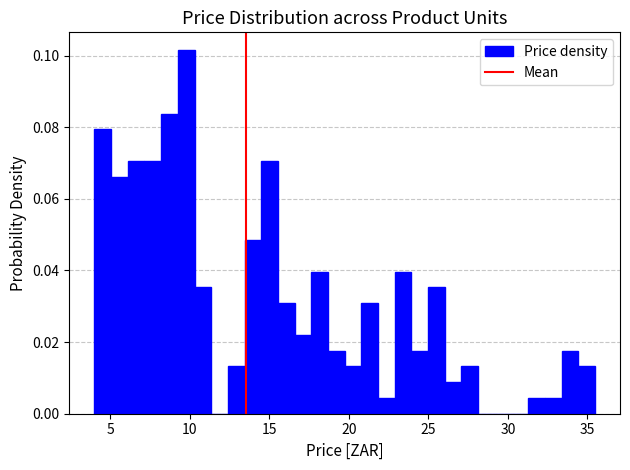

Around what value on the x-axis is the tallest bar? Give the approximate position of its centre, as read against the axis.

10.0